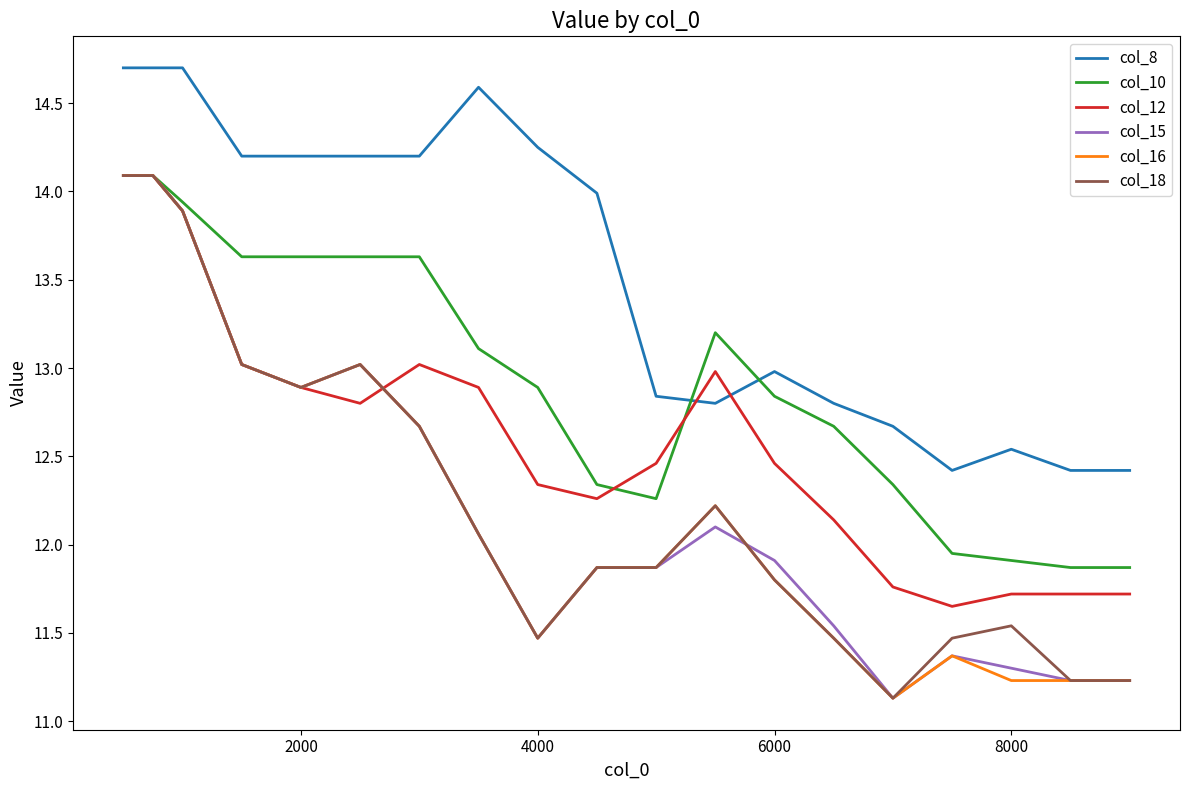

What are all the series names shown in the legend?

col_8, col_10, col_12, col_15, col_16, col_18